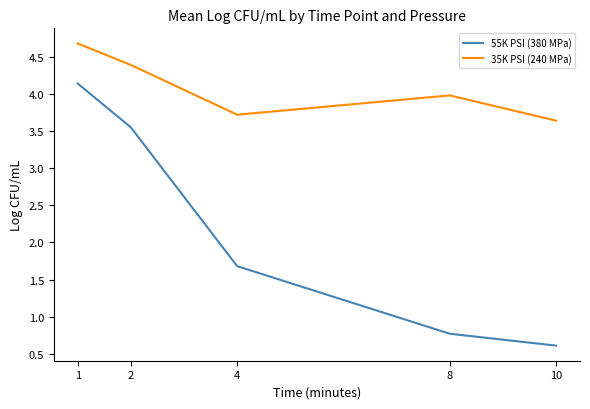

At which category does 35K PSI (240 MPa) reach its first local peak?

8